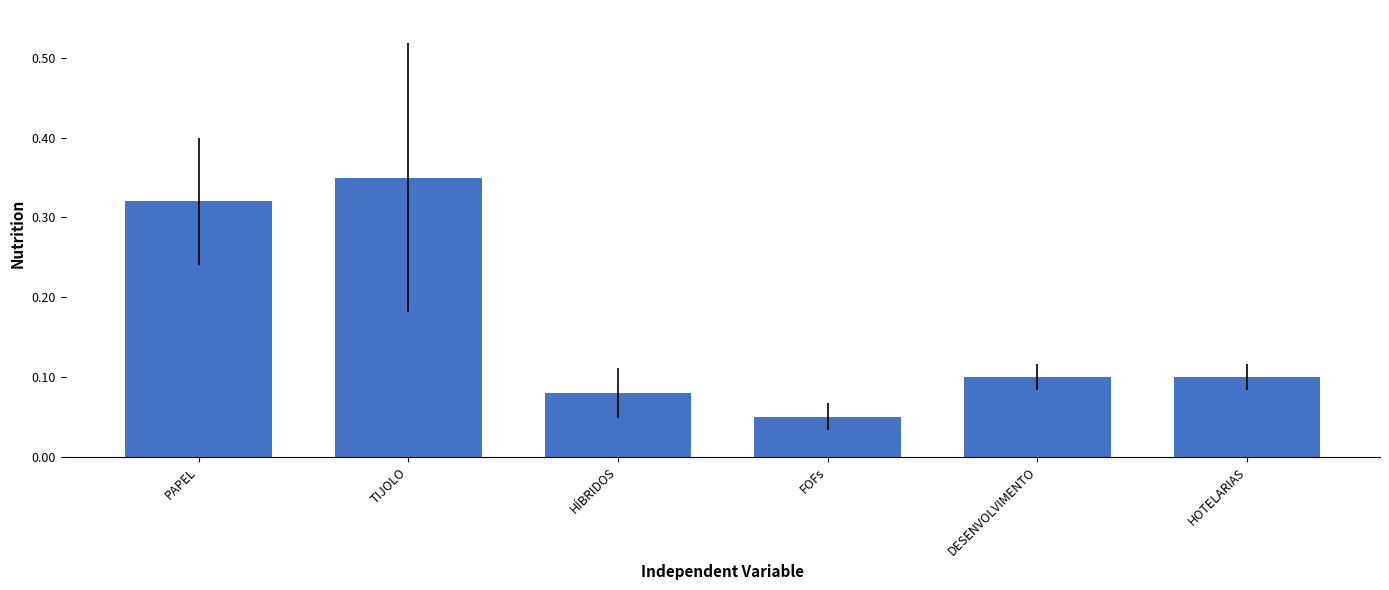

Are the bars horizontal?

No